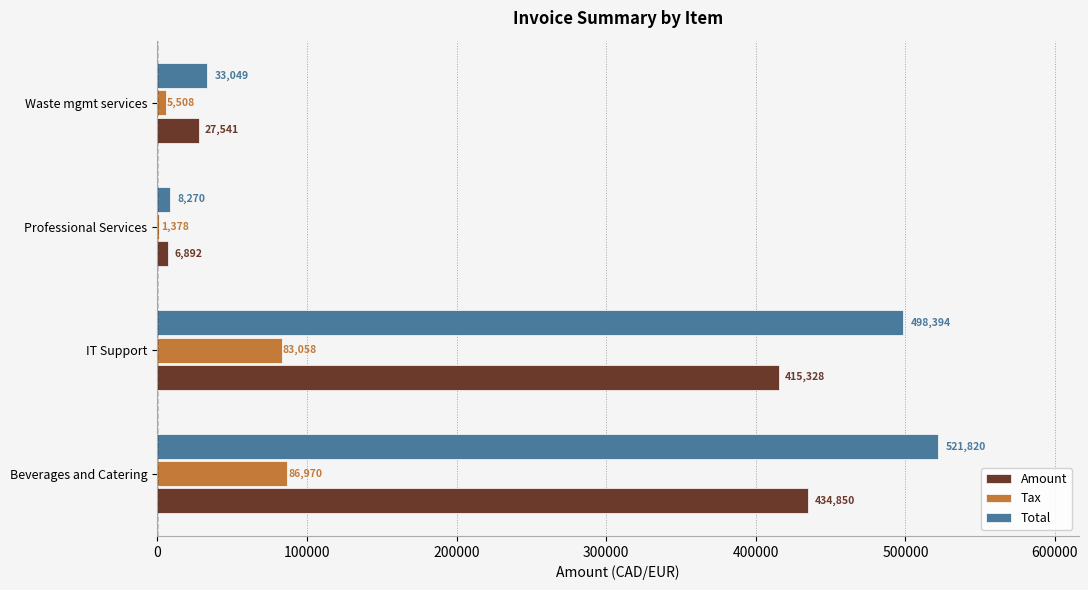

How many values in the Tax series exceed 83057?

2